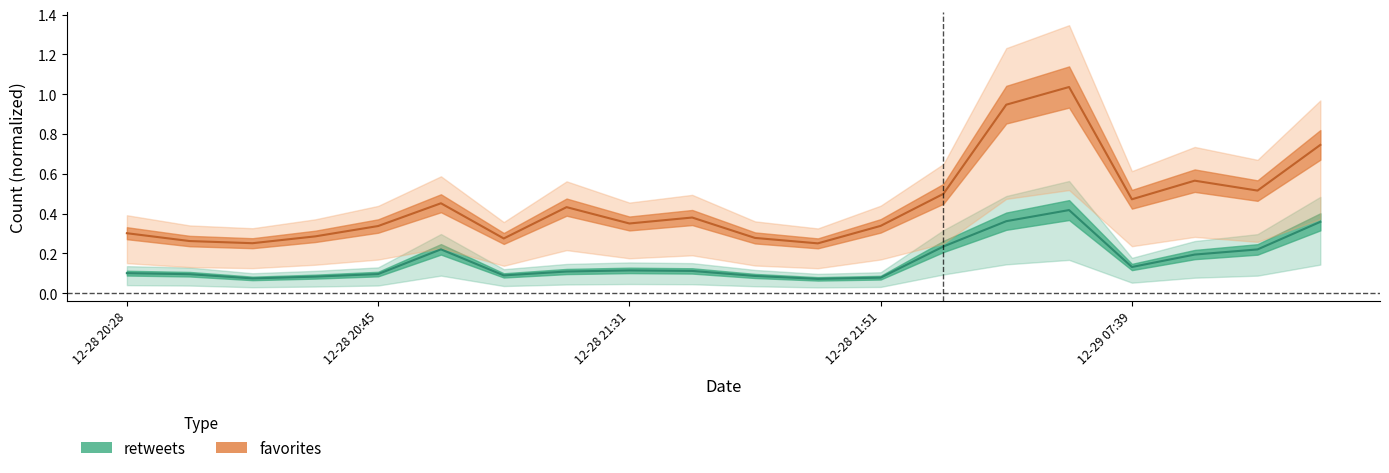

Which category has the highest value across all series?

2015-12-29 07:33